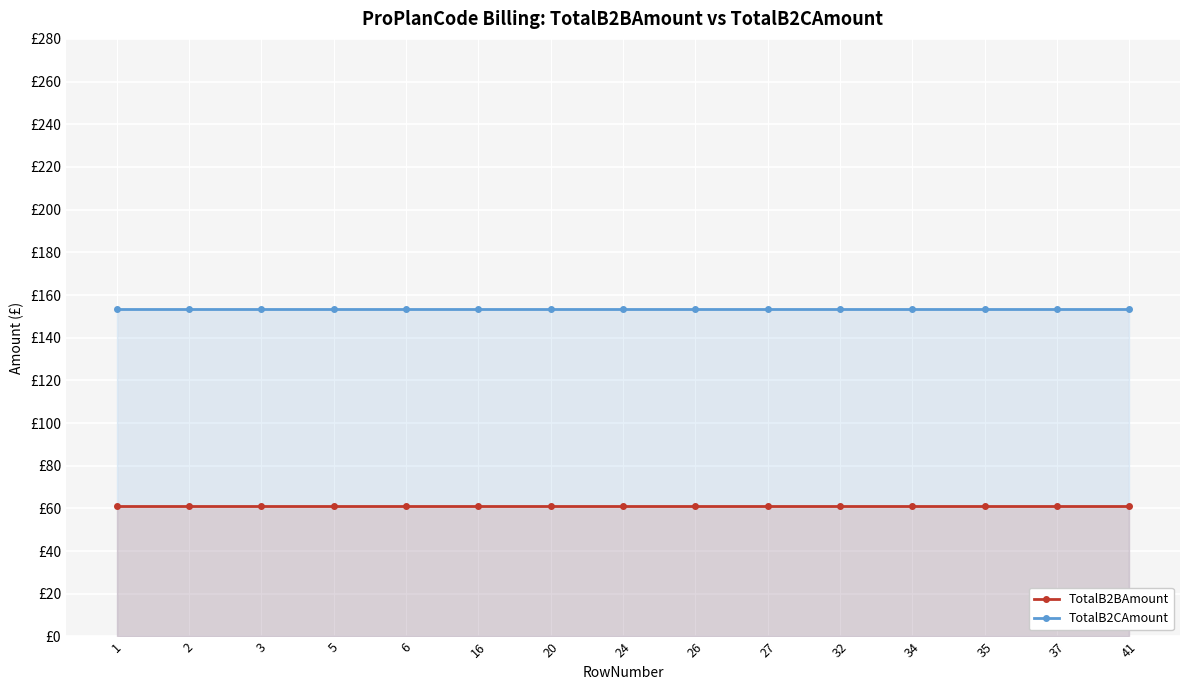

Reading left to right, extract all data points from this chart.

TotalB2BAmount: 61.4	61.4	61.4	61.4	61.4	61.4	61.4	61.4	61.4	61.4	61.4	61.4	61.4	61.4	61.4
TotalB2CAmount: 153.4	153.4	153.4	153.4	153.4	153.4	153.4	153.4	153.4	153.4	153.4	153.4	153.4	153.4	153.4